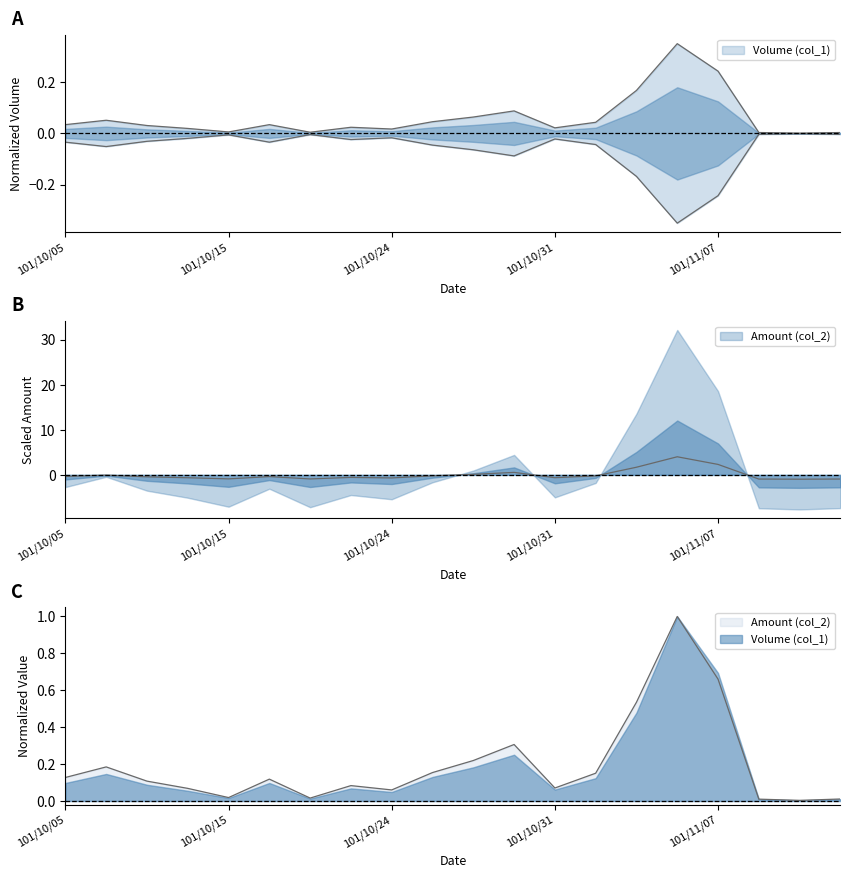

What position from the right is 101/10/15?

16